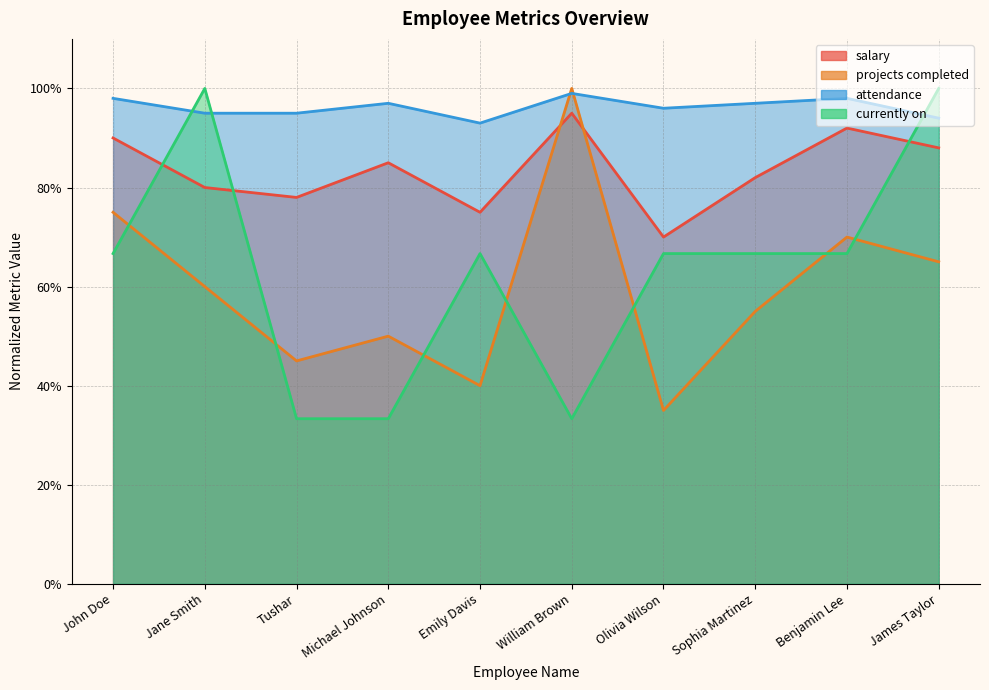

Which series has the largest range (max minus min)?

currently on